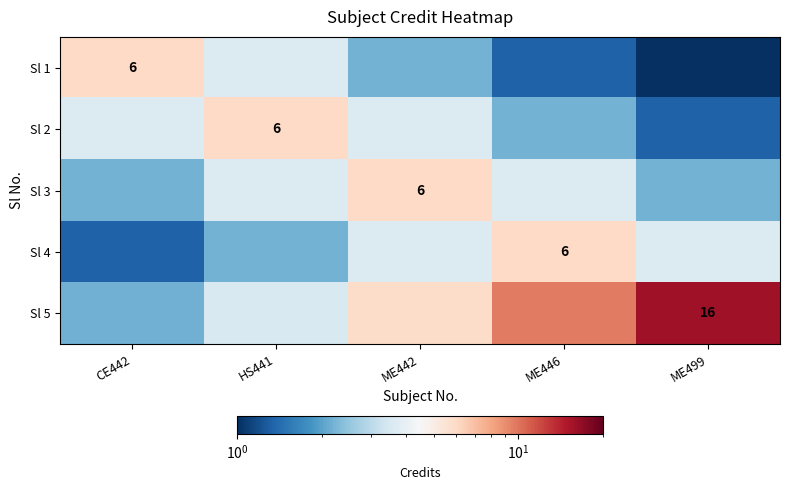

What is the maximum value for Sl 3?

6.0